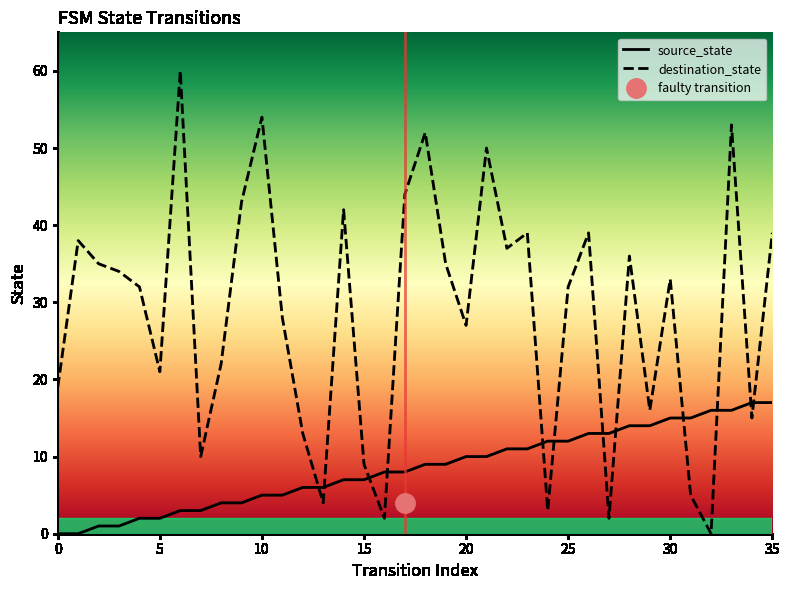

How many values in the source_state series are below 9?

18